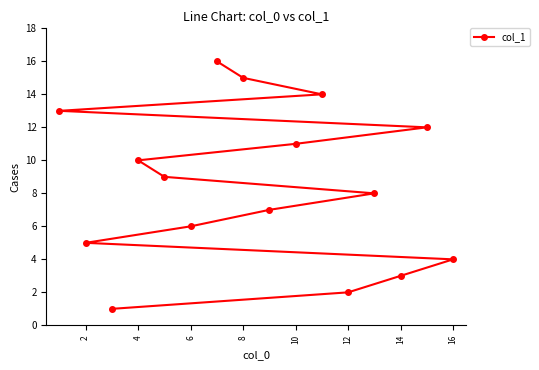

What is the difference between the values at 12 and 8?

13